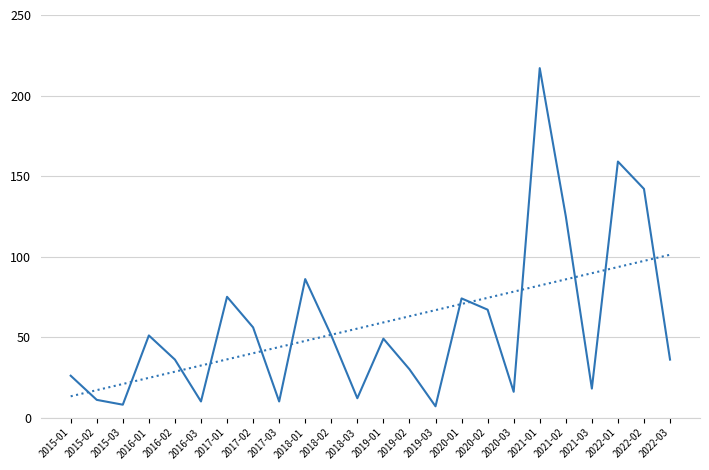

What is the greatest value displayed?

217.0